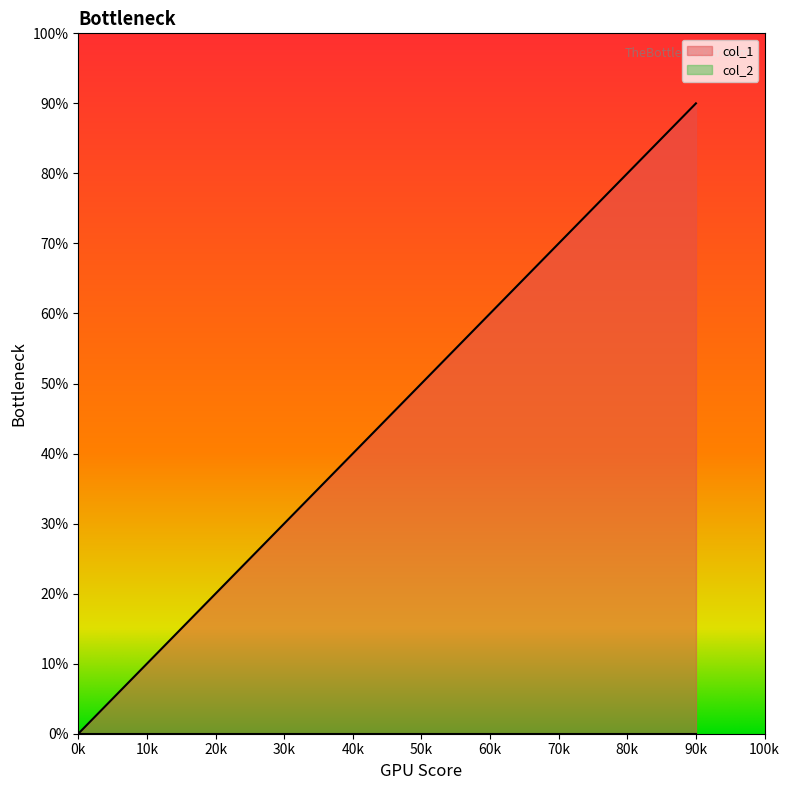

What is the difference between the maximum and minimum values?

90